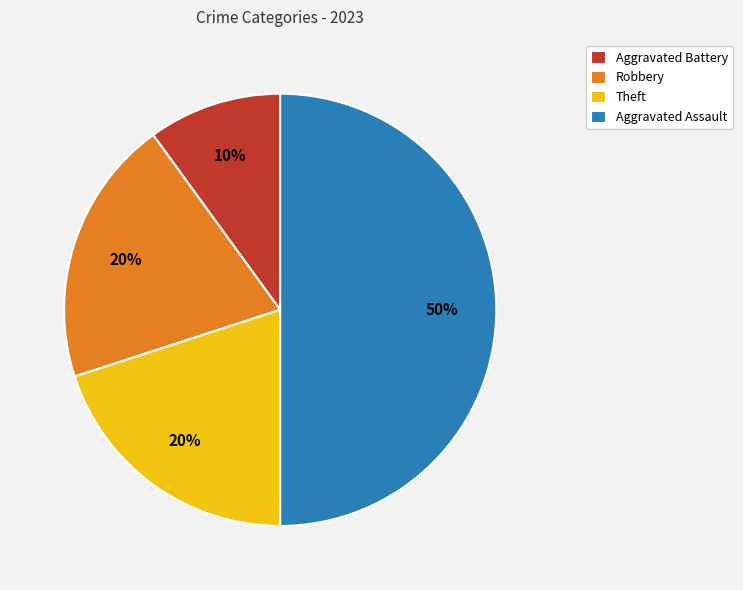

What is the ratio of the value at Aggravated Assault to the value at Robbery?

2.5